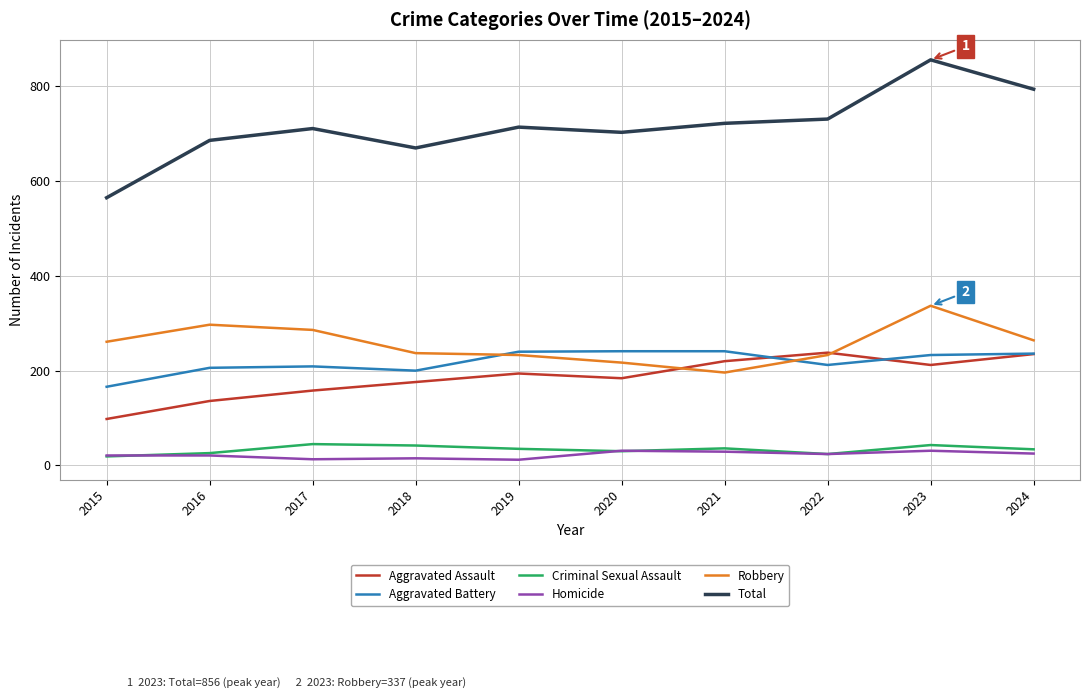

True or false: Total has a value of 711 at 2017.

True